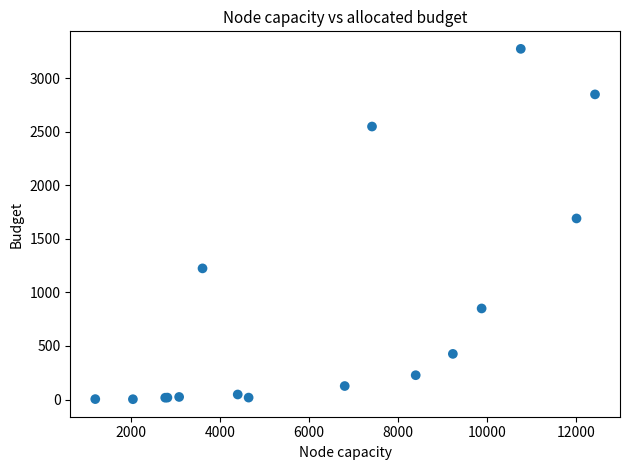

What Y value in the scatter plot is closest to 1638?

1690